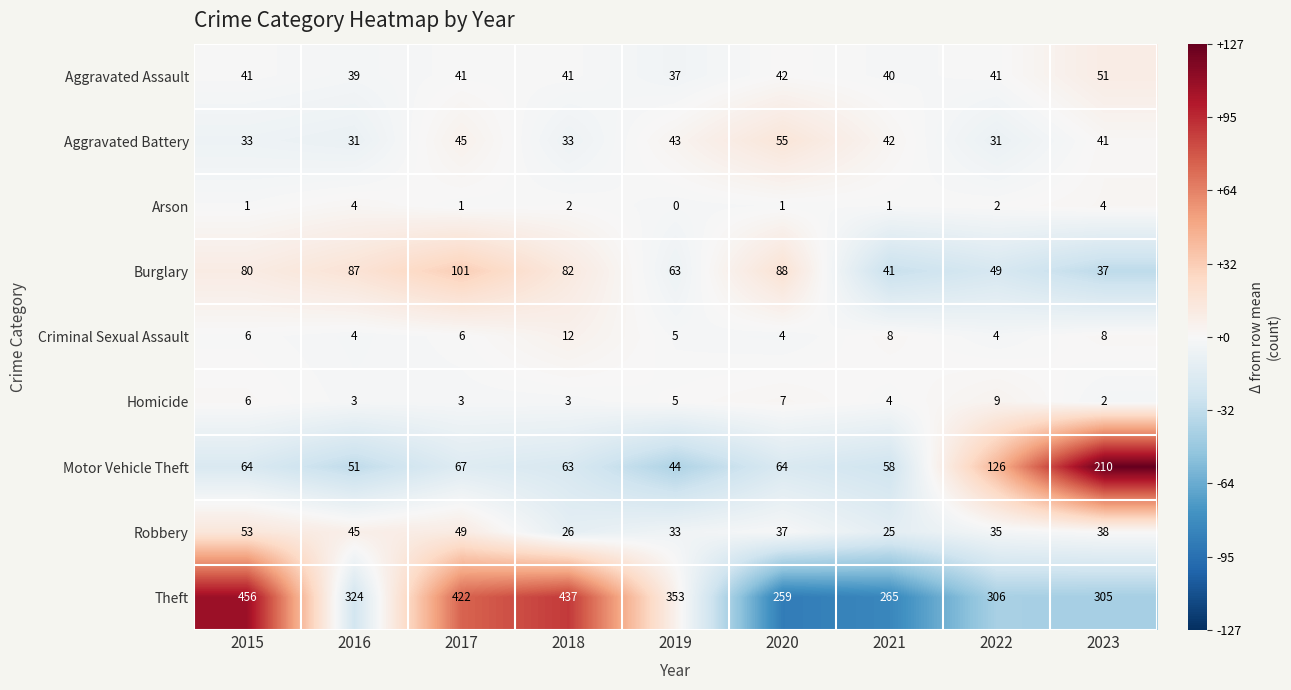

What is the sum of the Motor Vehicle Theft values at 2023 and 2022?

336